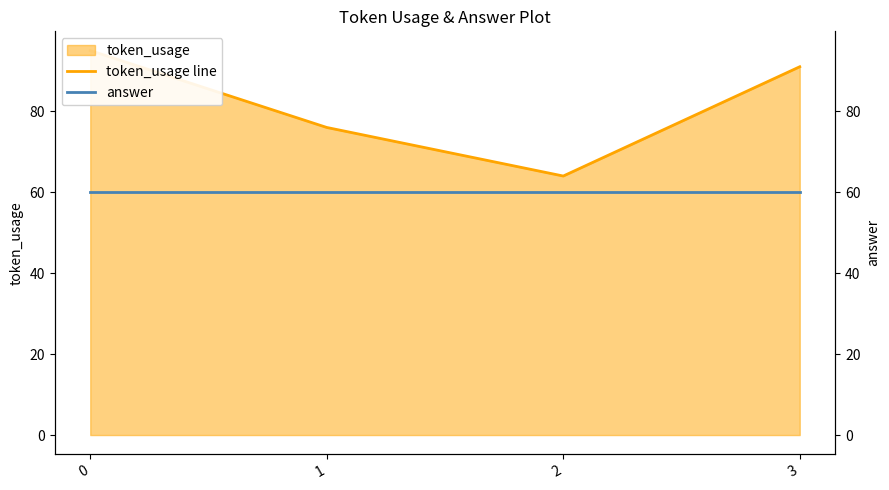

The answer series shows 60 at 3. True or false?

True